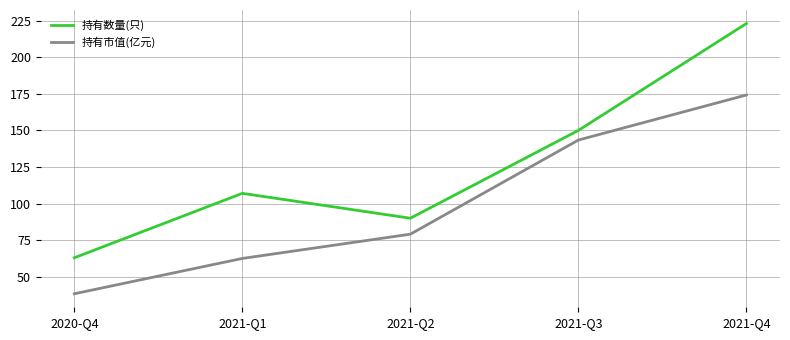

Which label corresponds to the largest value in the chart?

2021-Q4